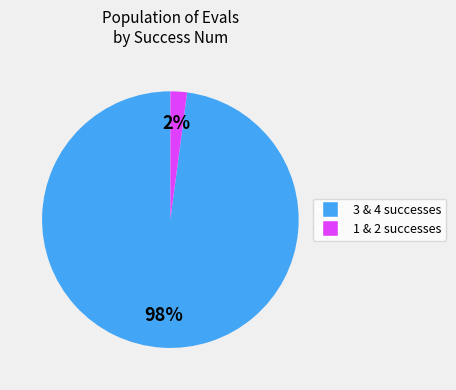

To the nearest percent, what is the average slice percentage?

50%